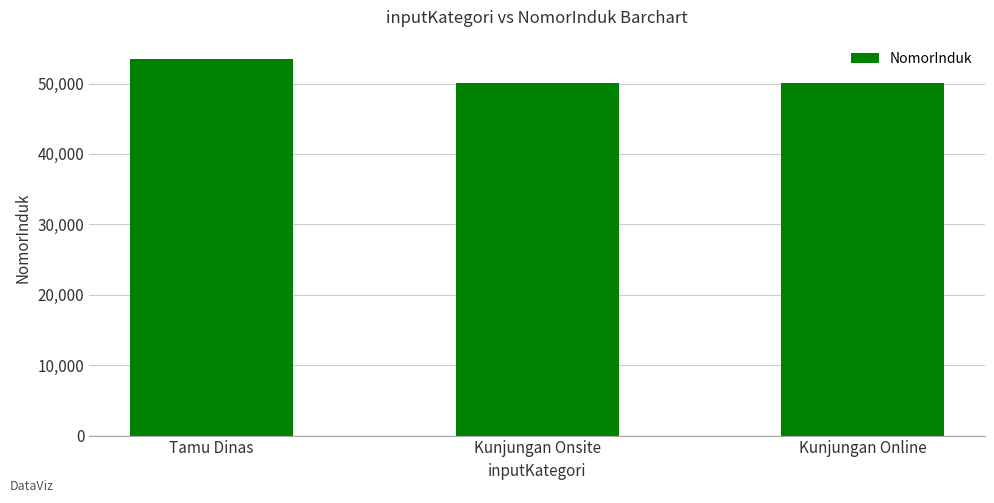

Which label corresponds to the largest value in the chart?

Tamu Dinas